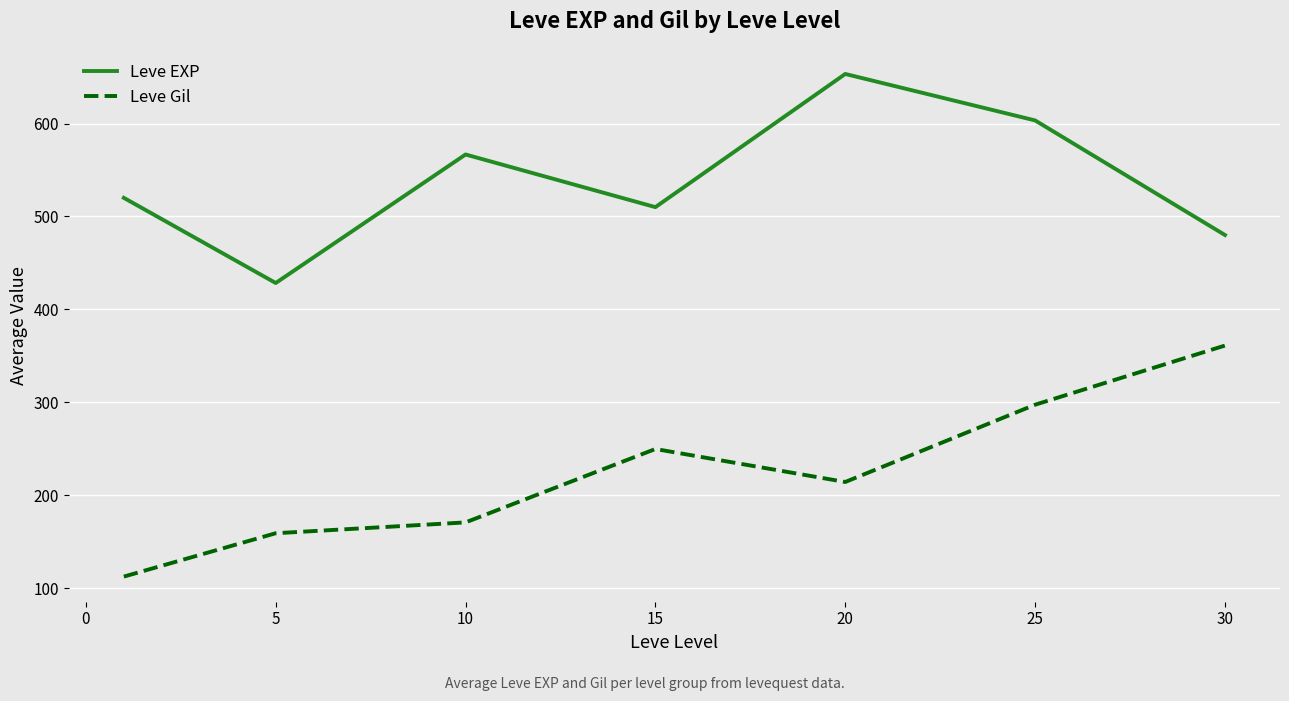

Which series has the largest total across all categories?

Leve EXP